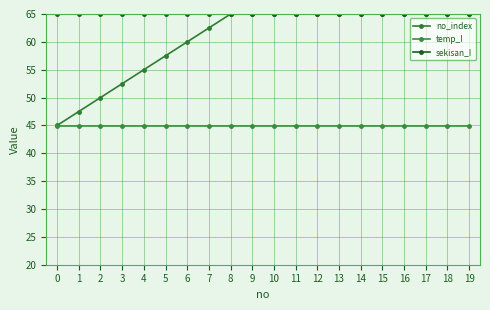

What is the value of the no_index point at the 4th from the left?

52.5